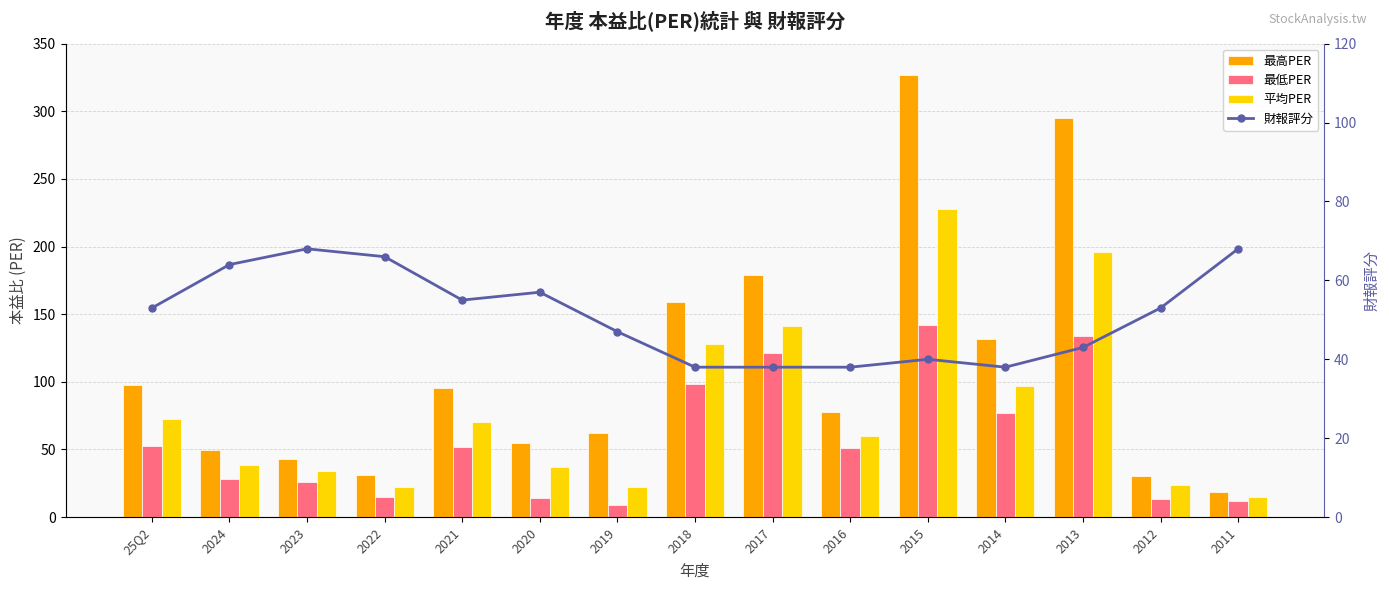

What is the value of the 最低PER bar at the 6th from the left?

14.4